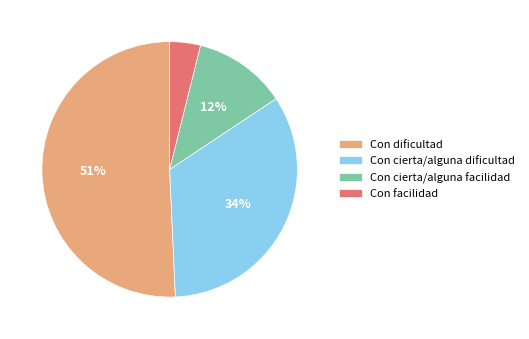

To the nearest percent, what is the difference between the Con cierta/alguna dificultad and Con dificultad slice percentages?

17%